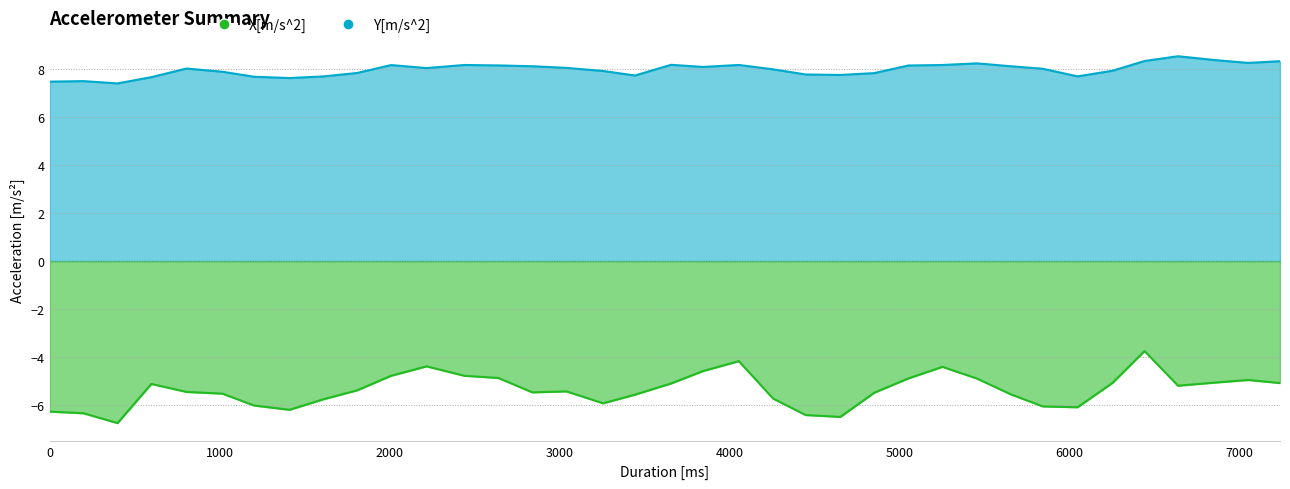

Which category has the highest value in the Y[m/s^2] series?

6639